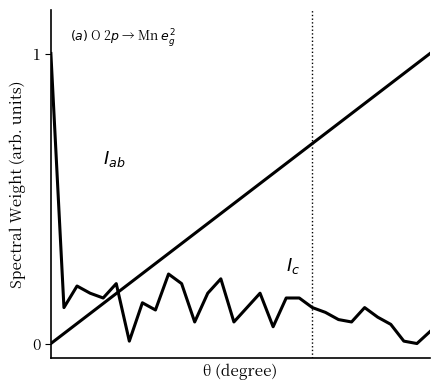

Reading left to right, what are all the values shown in this chart?

$I_c$: 0.0	0.0	0.1	0.1	0.1	0.2	0.2	0.2	0.3	0.3	0.3	0.4	0.4	0.4	0.5	0.5	0.6	0.6	0.6	0.7	0.7	0.7	0.8	0.8	0.8	0.9	0.9	0.9	1.0	1.0
$I_{ab}$: 1.0	0.1	0.2	0.2	0.2	0.2	0.0	0.1	0.1	0.2	0.2	0.1	0.2	0.2	0.1	0.1	0.2	0.1	0.2	0.2	0.1	0.1	0.1	0.1	0.1	0.1	0.1	0.0	0.0	0.0